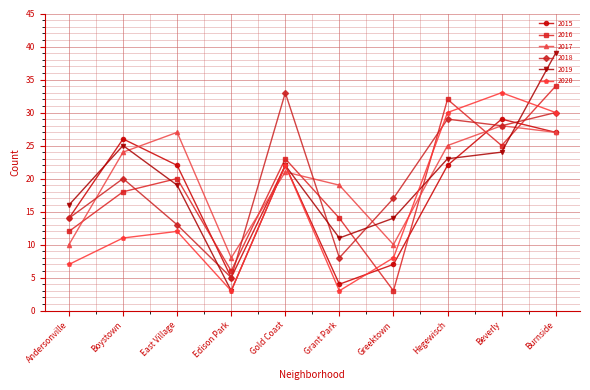

Reading right to left, extract all data points from this chart.

2015: 27	29	22	7	4	22	5	22	26	14
2016: 34	25	32	3	14	23	6	20	18	12
2017: 27	28	25	10	19	21	8	27	24	10
2018: 30	28	29	17	8	33	5	13	20	14
2019: 39	24	23	14	11	22	3	19	25	16
2020: 30	33	30	8	3	22	3	12	11	7